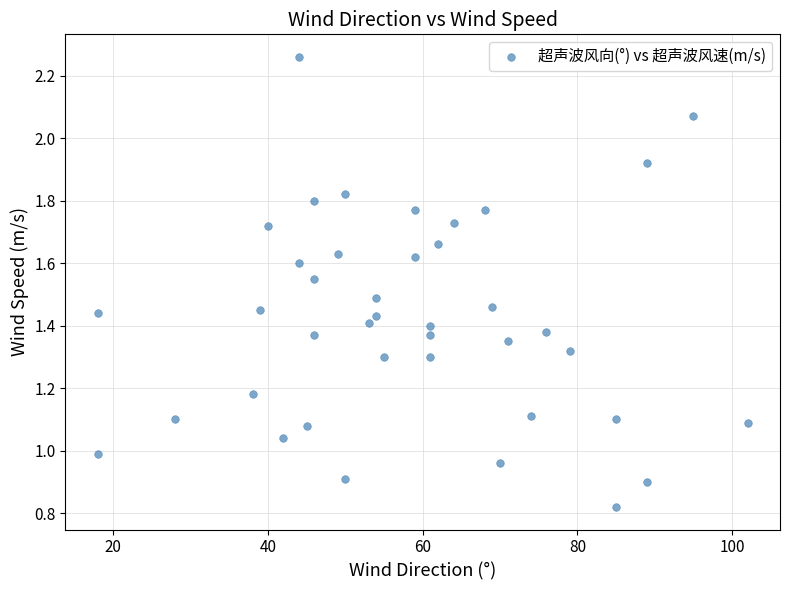

What is the range of X values (max minus min)?

84.0